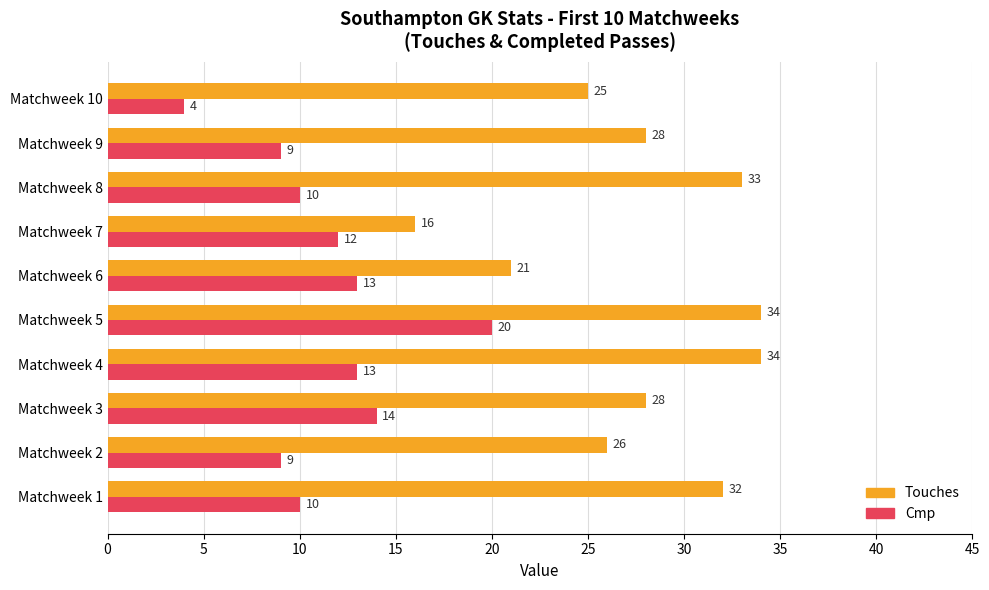

At which label is Touches closest to 25?

Matchweek 10